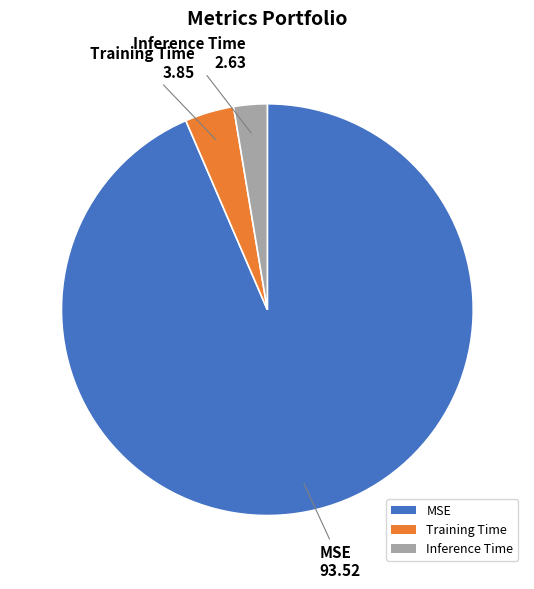

Rank the categories by value from highest to lowest.

MSE, Training Time, Inference Time